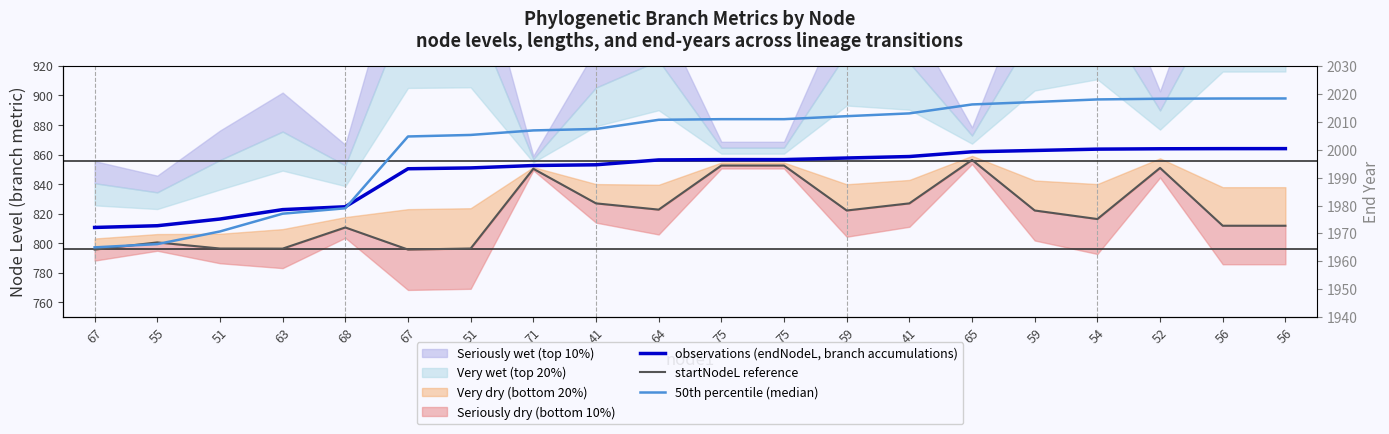

True or false: startNodeL reference and 50th percentile (median) intersect in this chart.

False